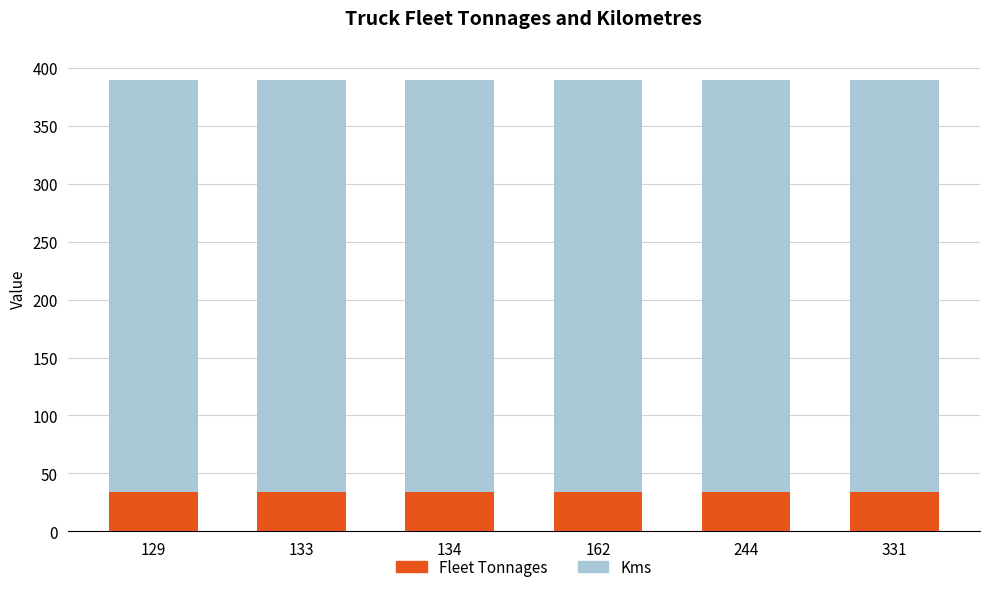

What is the highest value of the Fleet Tonnages series?

34